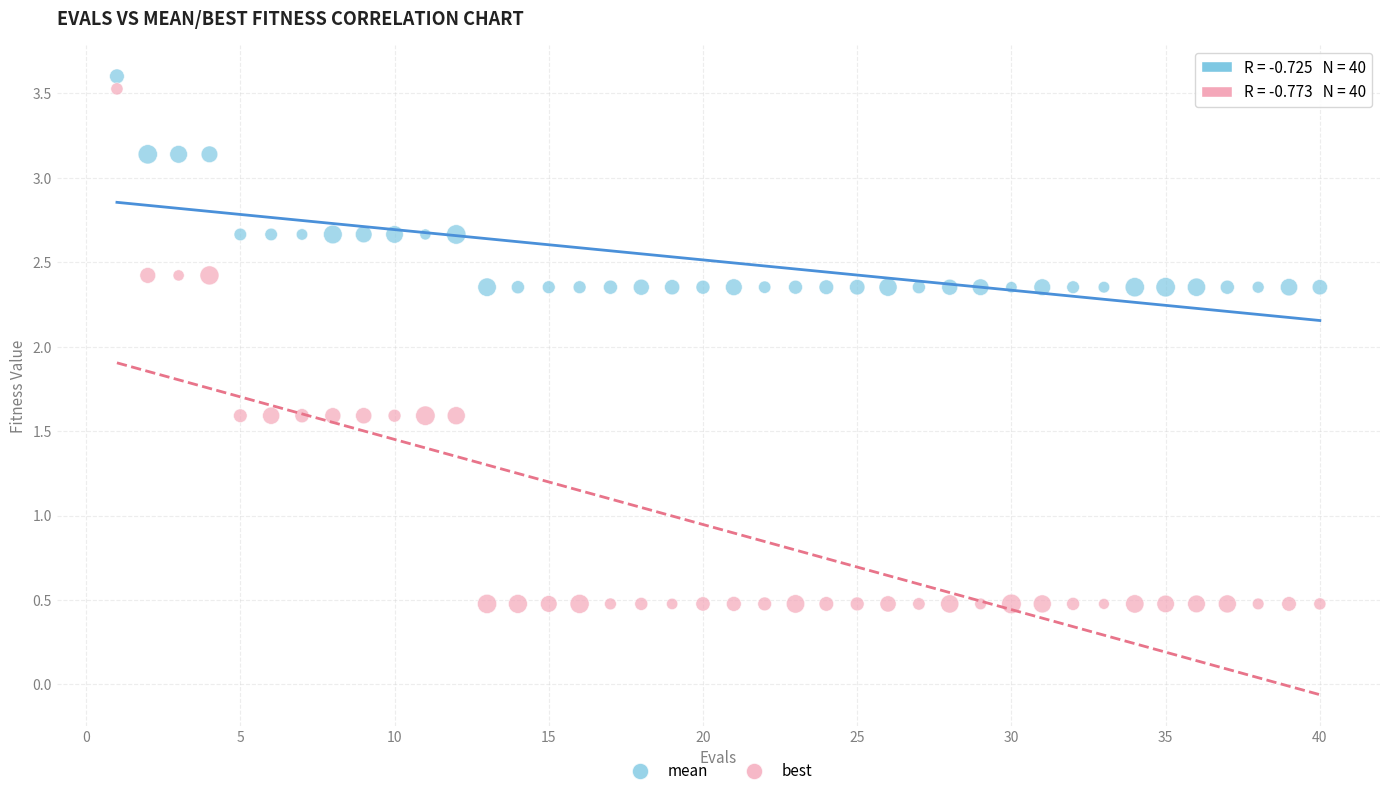

Which series has the widest spread of Y values?

best